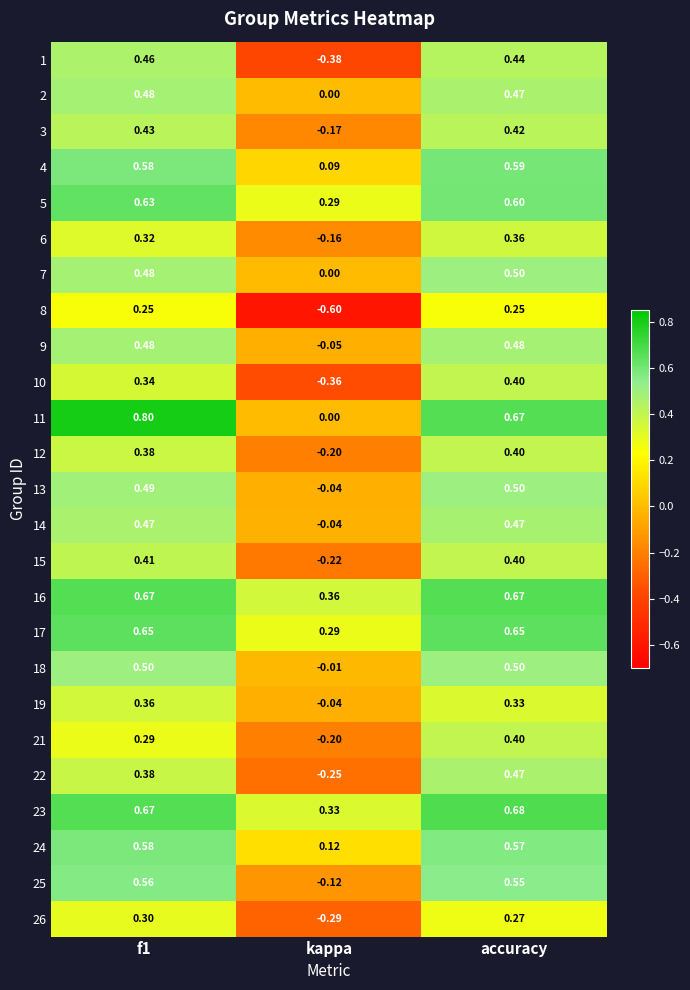

Which label corresponds to the smallest value in the chart?

kappa